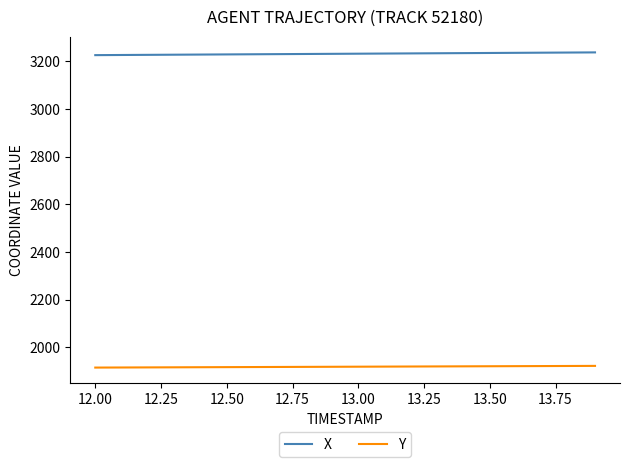

At how many categories does at least one series exceed 2148?

20